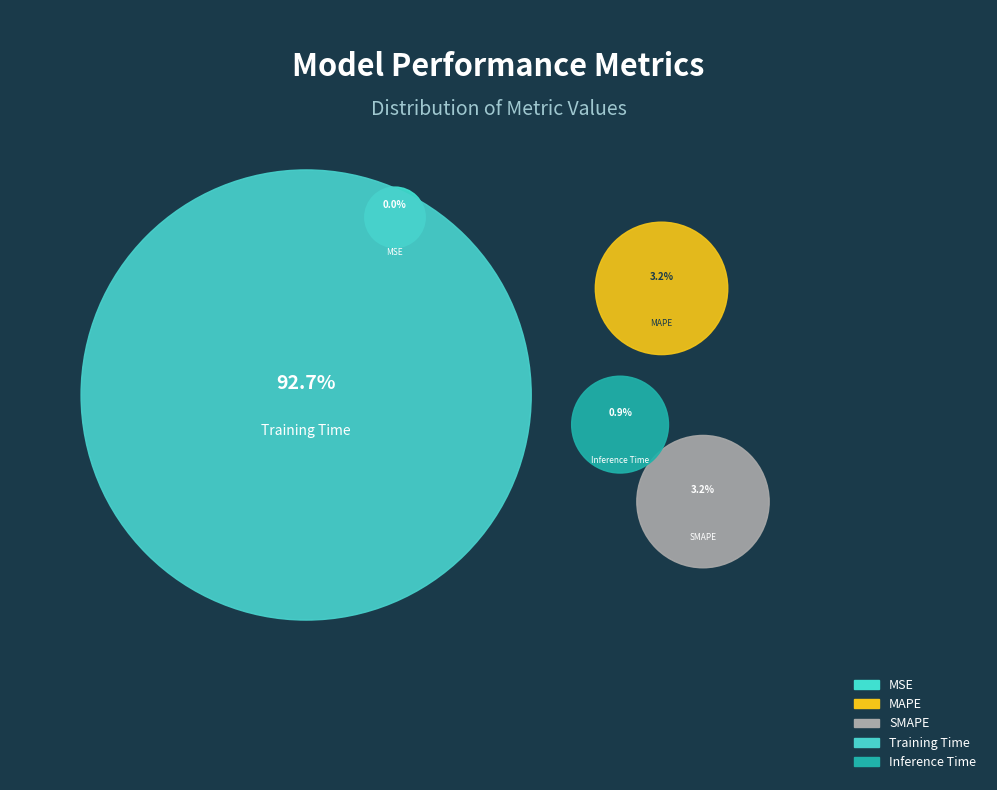

Is there any slice that represents more than half of the pie?

Yes